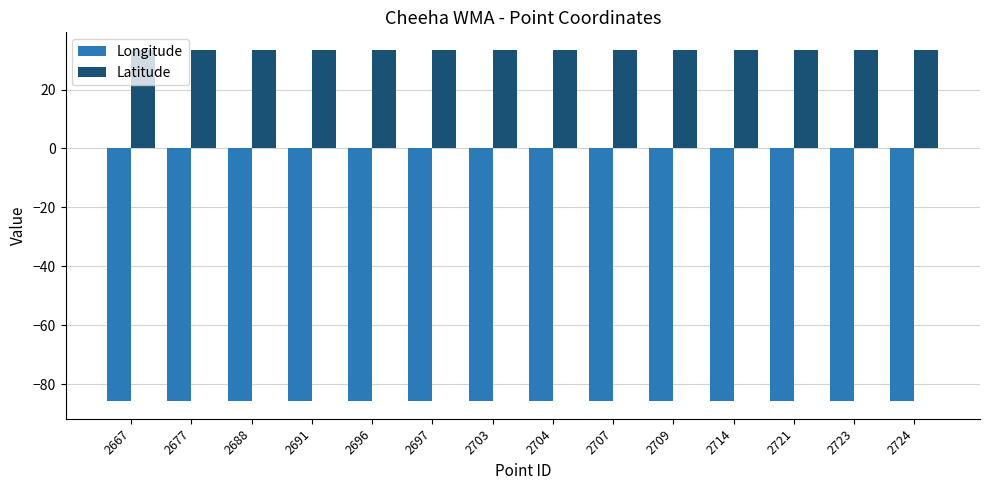

What is the average value of the Longitude series?

-85.8